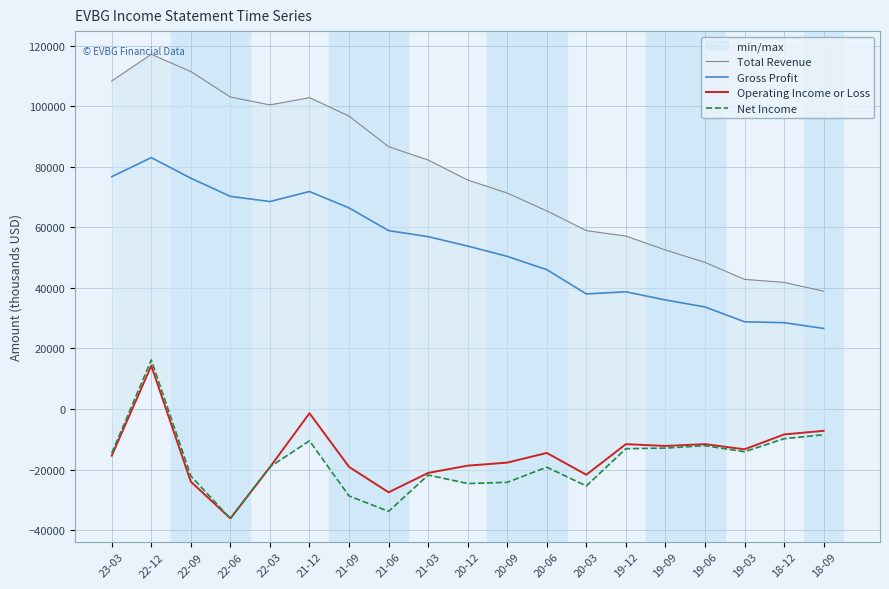

Is the value of Operating Income or Loss at 22-06 greater than the value of Total Revenue at 21-12?

No